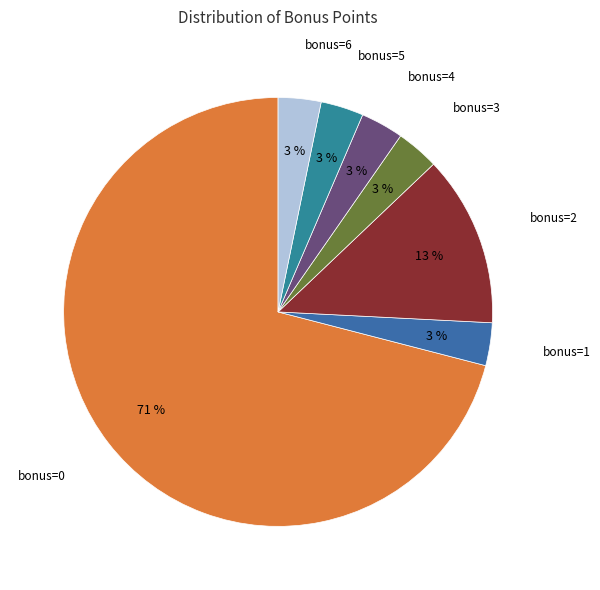

Rank the categories by value from lowest to highest.

bonus 1, bonus 3, bonus 4, bonus 5, bonus 6, bonus 2, bonus 0 (count)